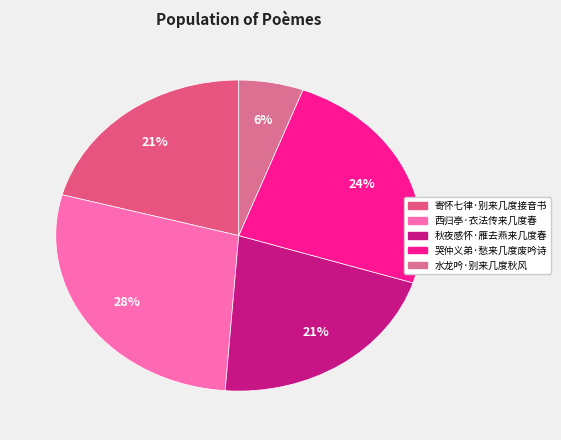

Which has a higher value, 寄怀七律·别来几度接音书 or 水龙吟·别来几度秋风?

寄怀七律·别来几度接音书